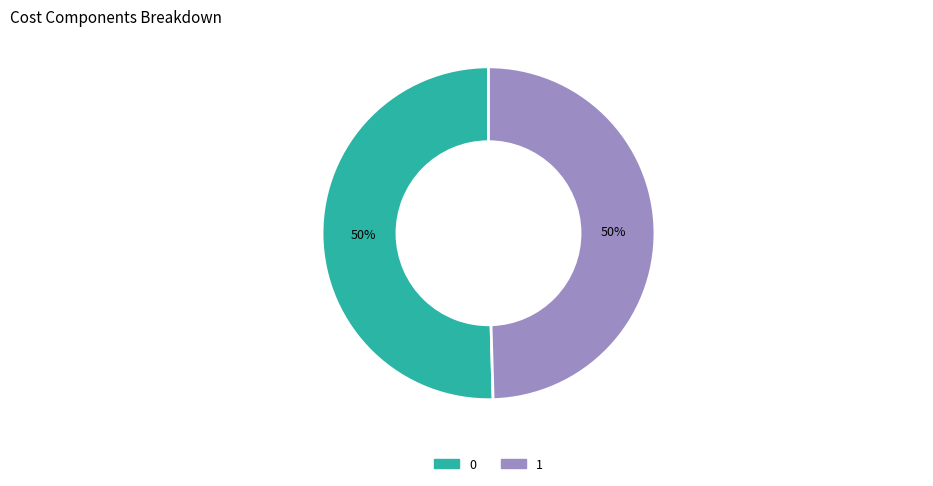

True or false: 1 accounts for 43% of the total.

False